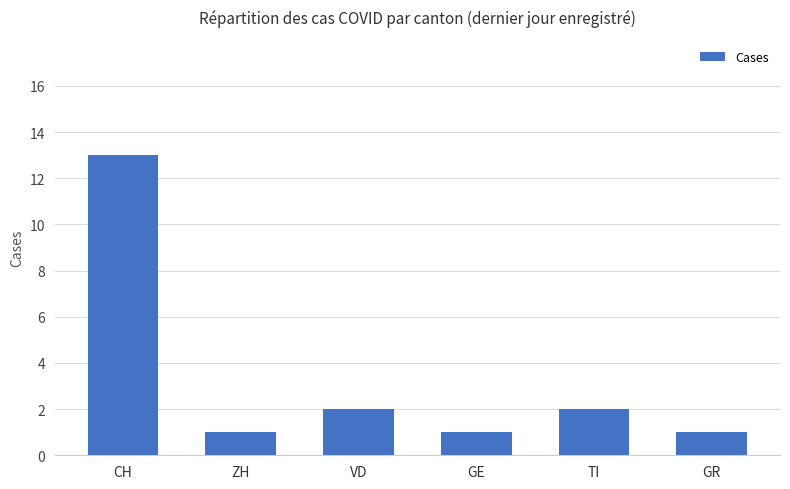

What is the change in value from CH to GR?

-12